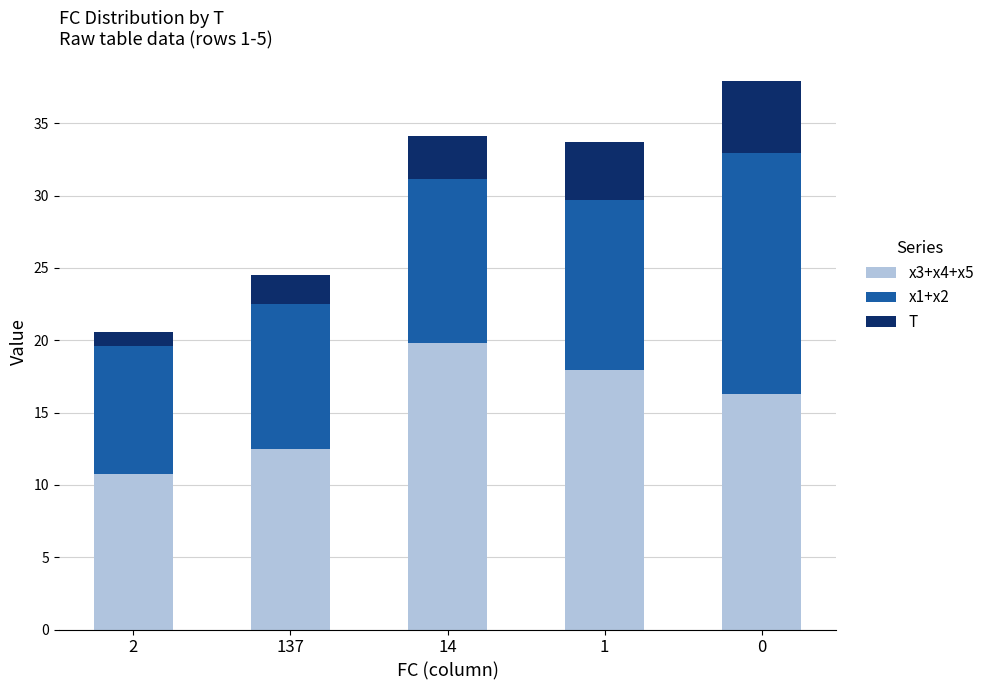

What is the difference between the x3+x4+x5 values at 137 and 1?

5.5